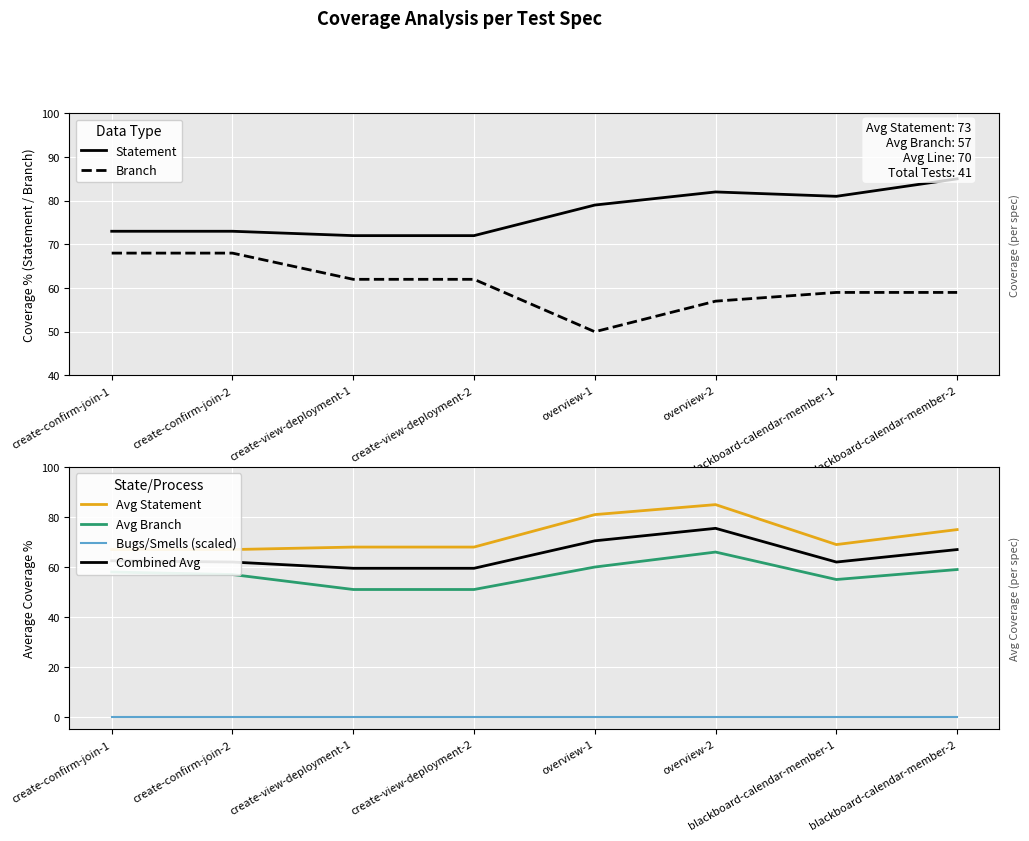

Rank the series by their maximum value, from highest to lowest.

Statement, Avg Statement, Combined Avg, Branch, Avg Branch, Bugs/Smells (scaled)